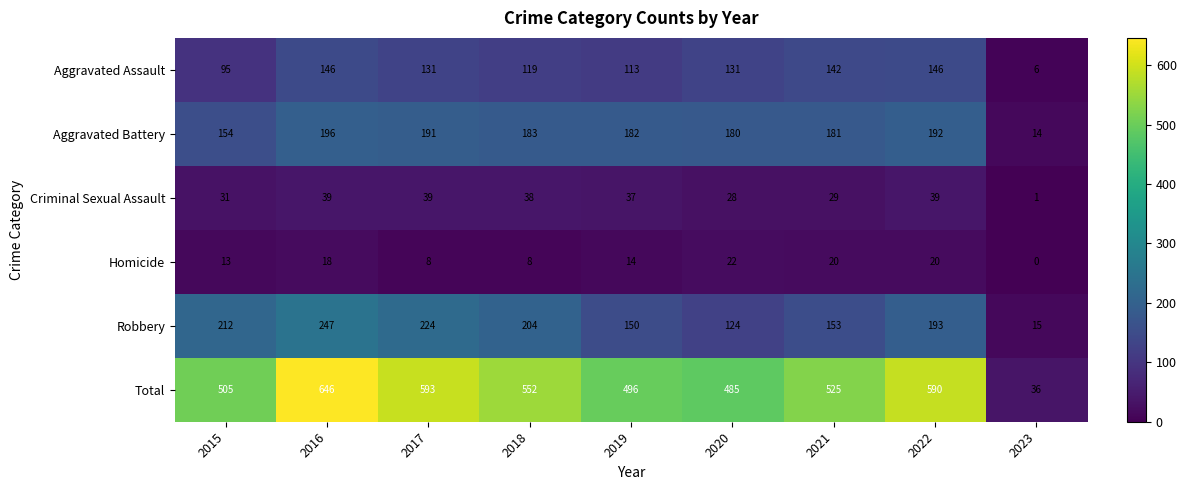

At which label does Homicide first exceed 14?

2016